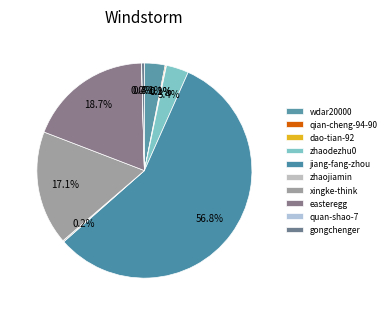

The xingke-think slice represents 17% of the pie. True or false?

True